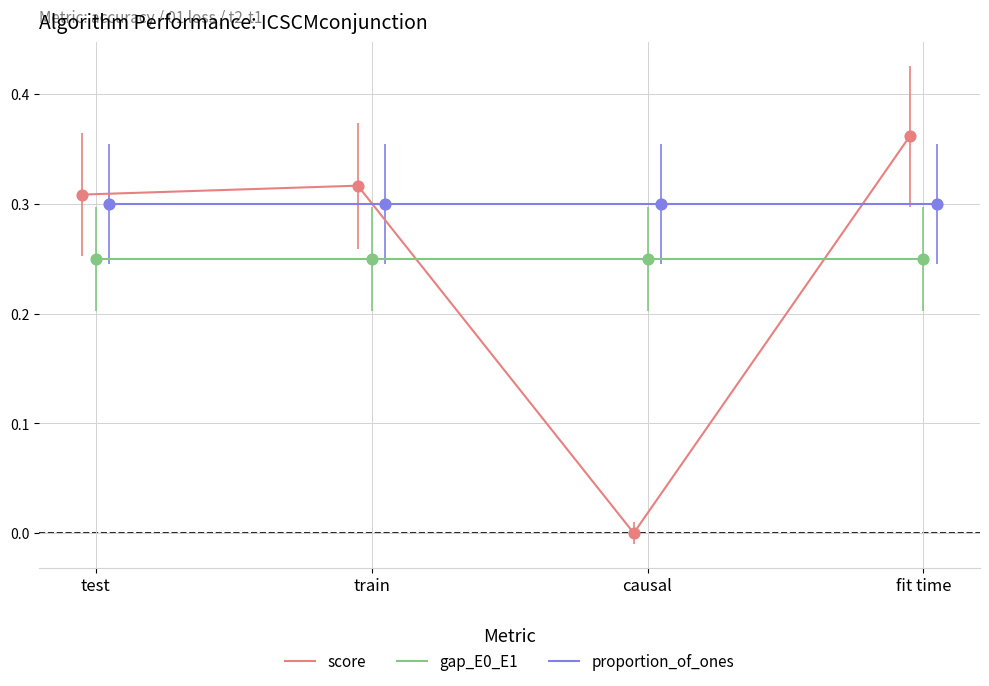

How many values in the score series exceed 0?

3